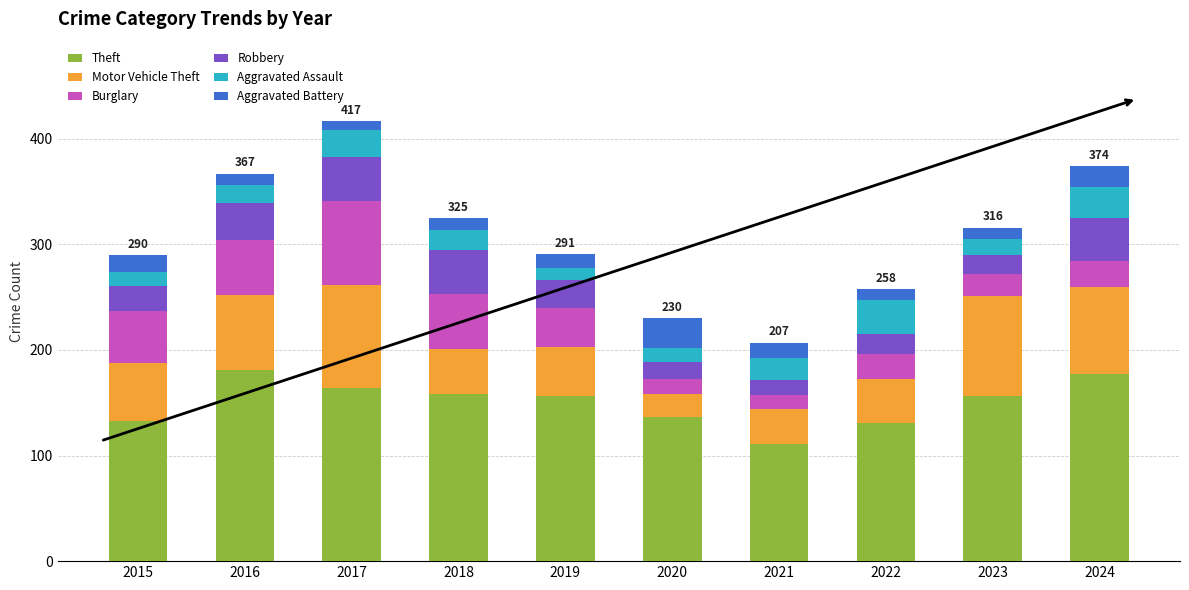

What is the sum of the Theft values at 2019 and 2022?

287